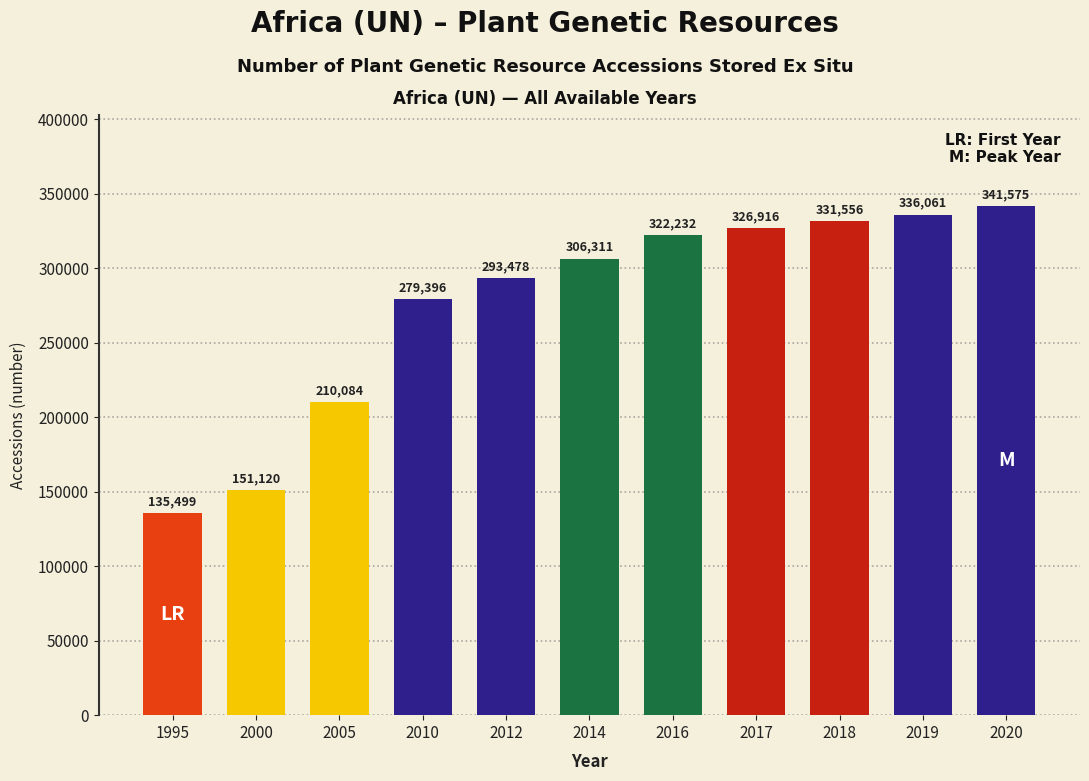

The chart shows a value of 135499 at 1995. True or false?

True